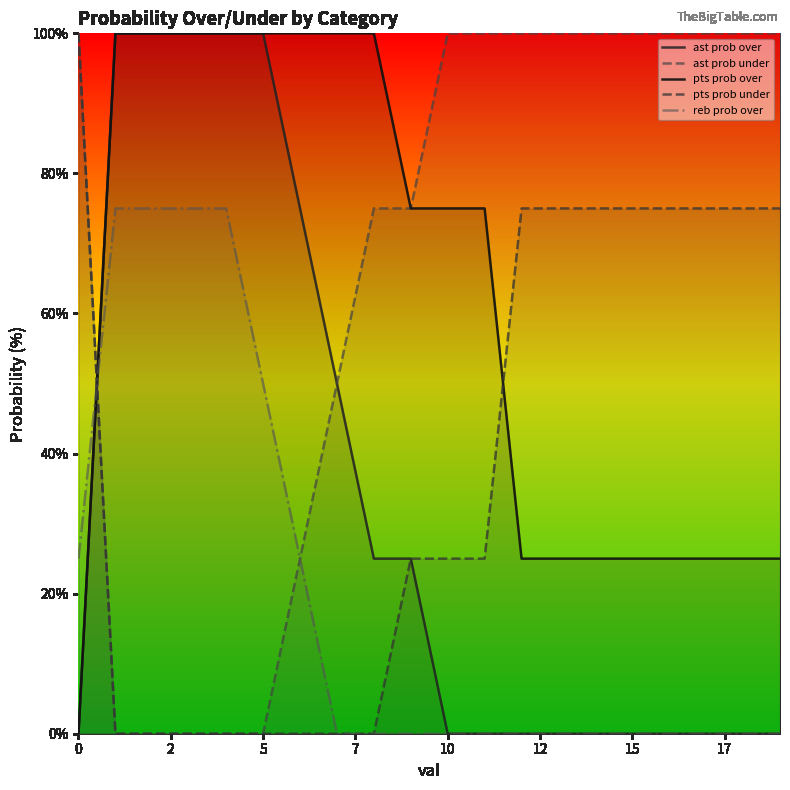

What is the label of the 6th point from the right?

14